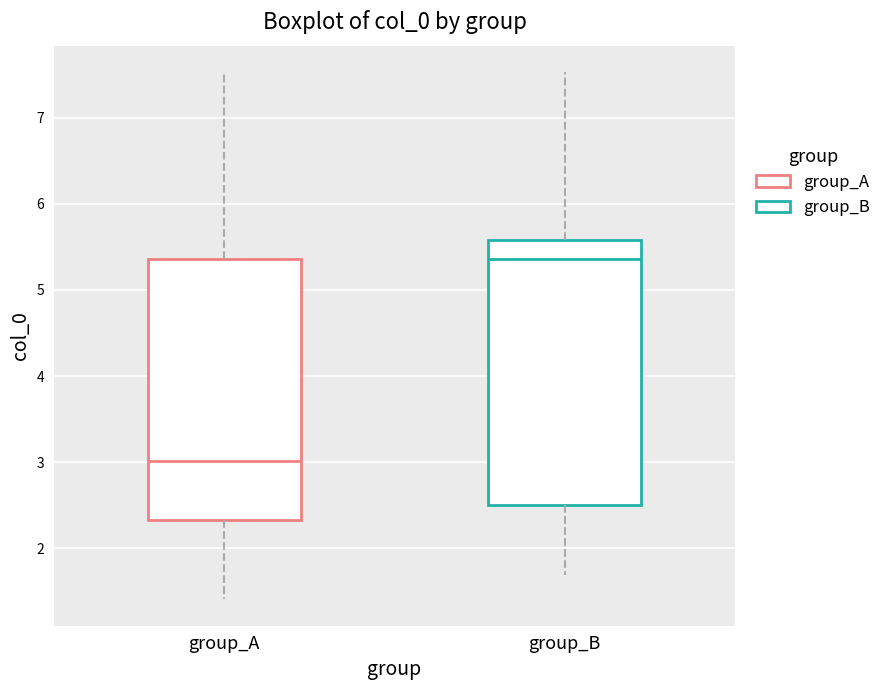

Reading left to right, transcribe this box plot: for each box, give where its median line is, the range the box spans, and where its two whiskers end, as read against the y-axis. The values are not printed on the chart, so give them approximately, as read against the axis.

group_A: median 3.0, box 2.3 to 5.4, whiskers 1.4 to 7.5
group_B: median 5.4, box 2.5 to 5.6, whiskers 1.7 to 7.5